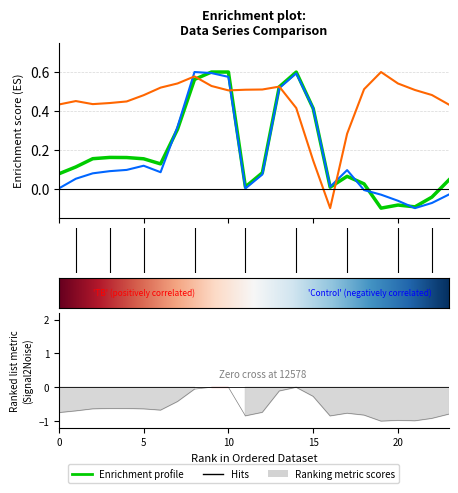

Count the number of categories in the chart.

24